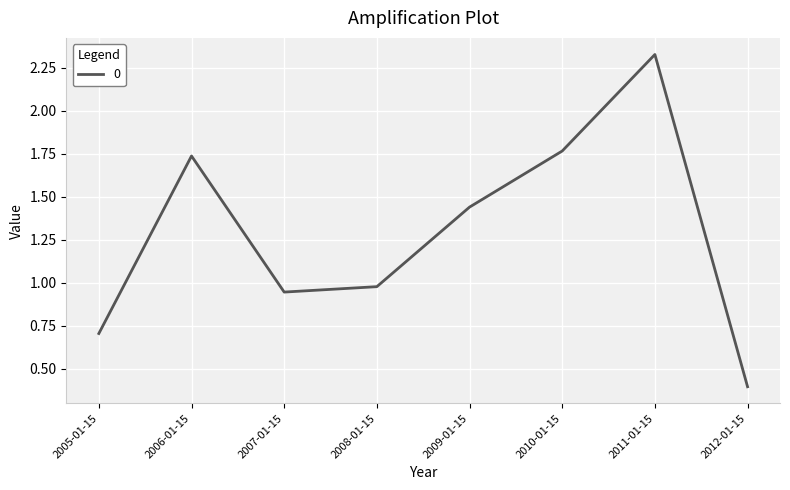

Where does the data first go above 1?

2006-01-15